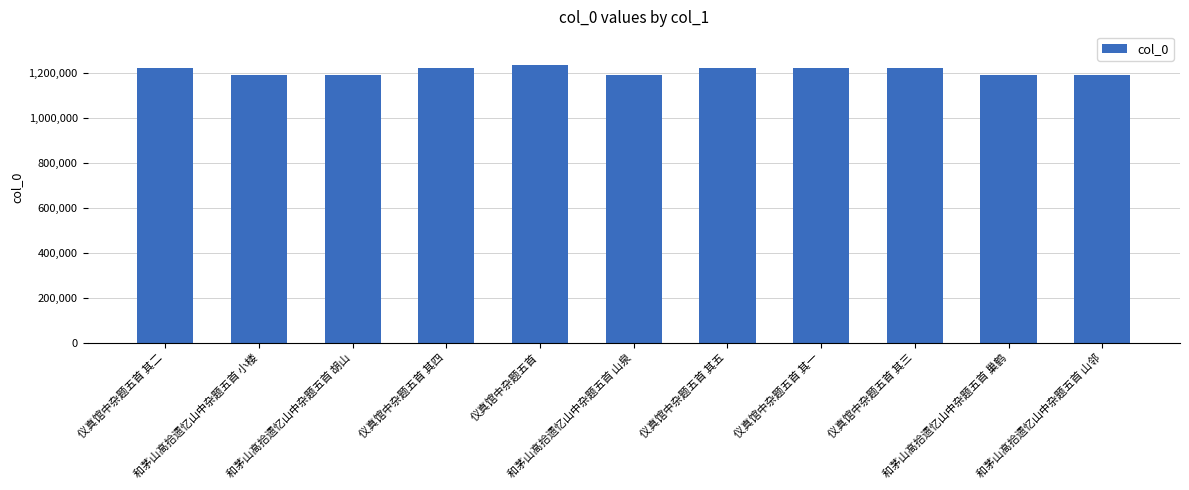

What is the label of the 3rd bar from the left?

和茅山高拾遗忆山中杂题五首 胡山